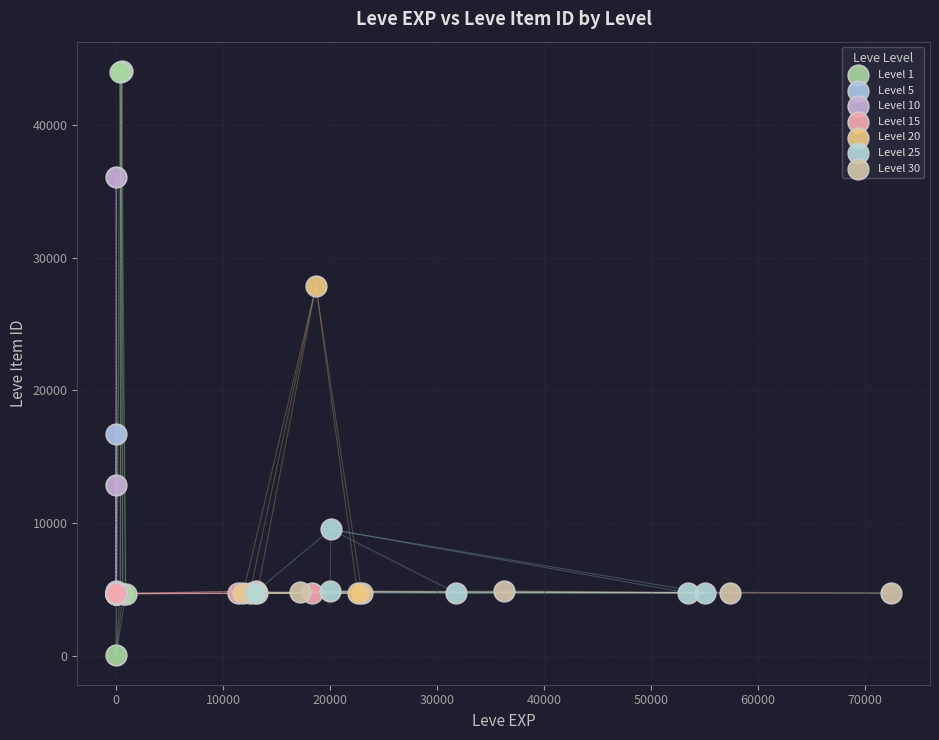

What are all the series names shown in the legend?

Level 1, Level 5, Level 10, Level 15, Level 20, Level 25, Level 30